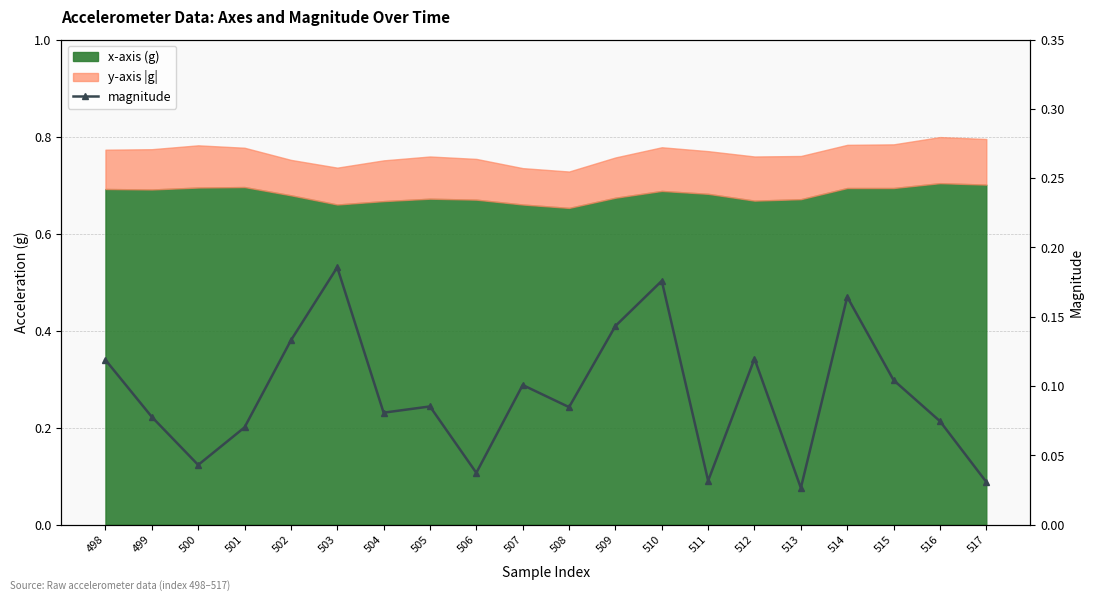

Which has a higher value, 514 or 499?

514